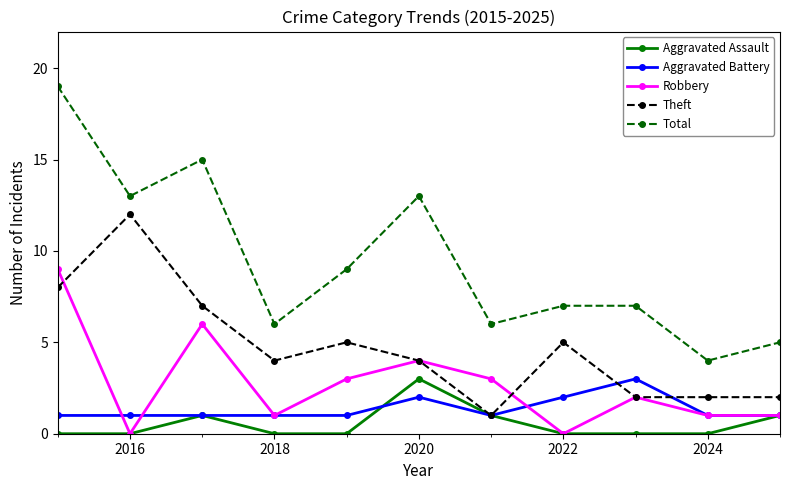

True or false: Total and Theft intersect in this chart.

False